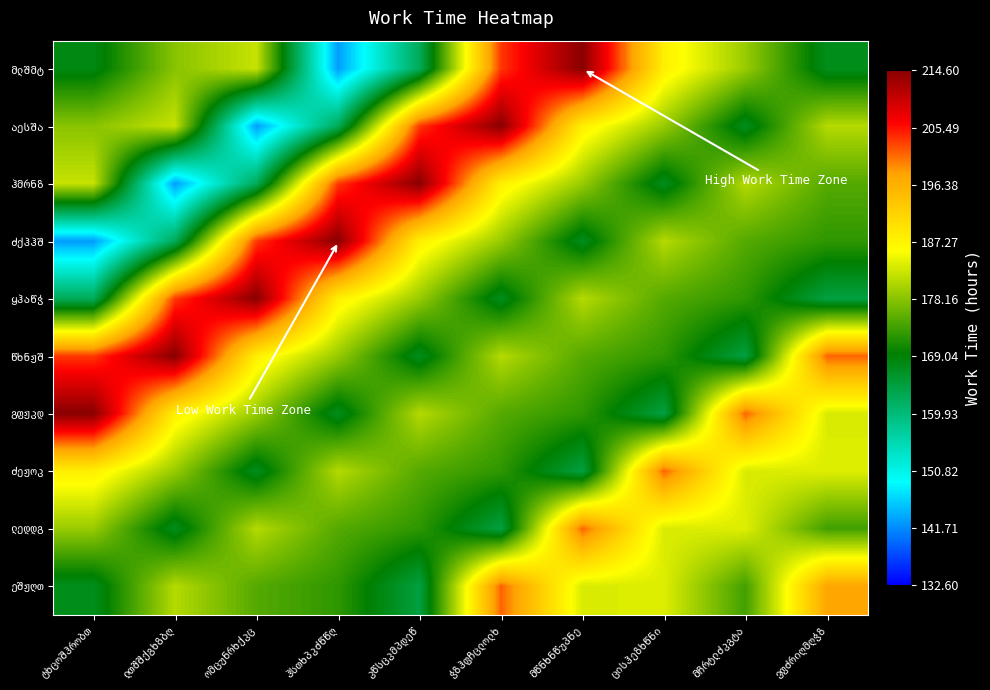

Which has a higher value, ვფძრიღმღჭზ or ცისჰეზხწნი?

ცისჰეზხწნი